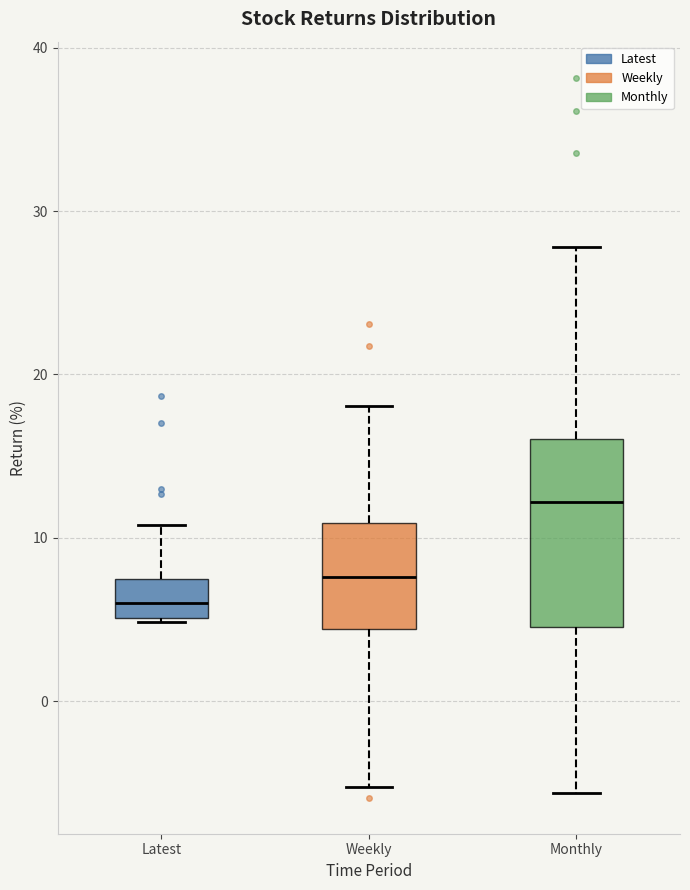

Reading left to right, read every box against the y-axis: the position of its median line, the range the box covers, and the ends of its whiskers. The values are not printed on the chart, so give them approximately, as read against the axis.

Latest: median 6, box 5 to 7, whiskers 5 to 11
Weekly: median 8, box 4 to 11, whiskers -5 to 18
Monthly: median 12, box 5 to 16, whiskers -6 to 28